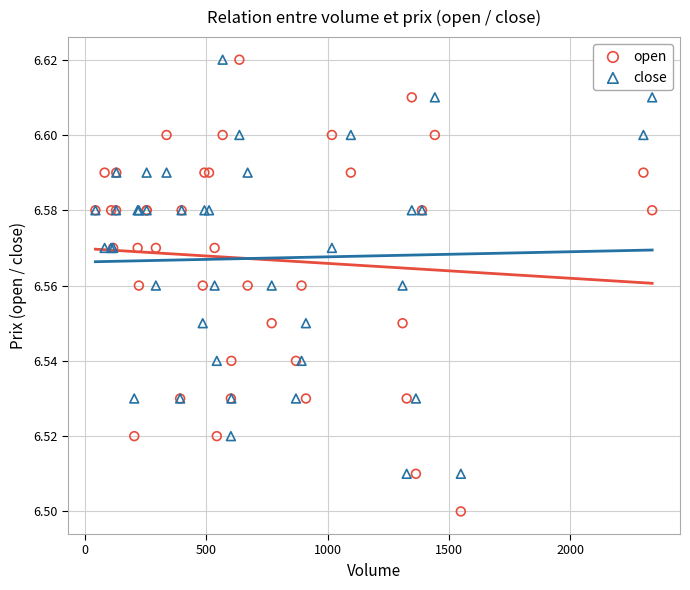

Which series contains the lowest Y value?

open